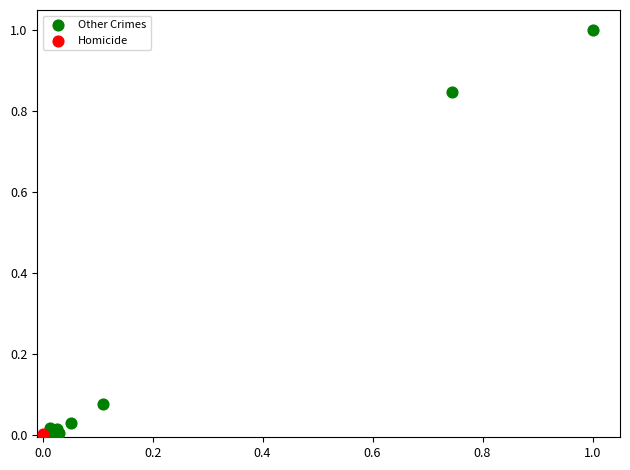

What are all the series names shown in the legend?

Other Crimes, Homicide